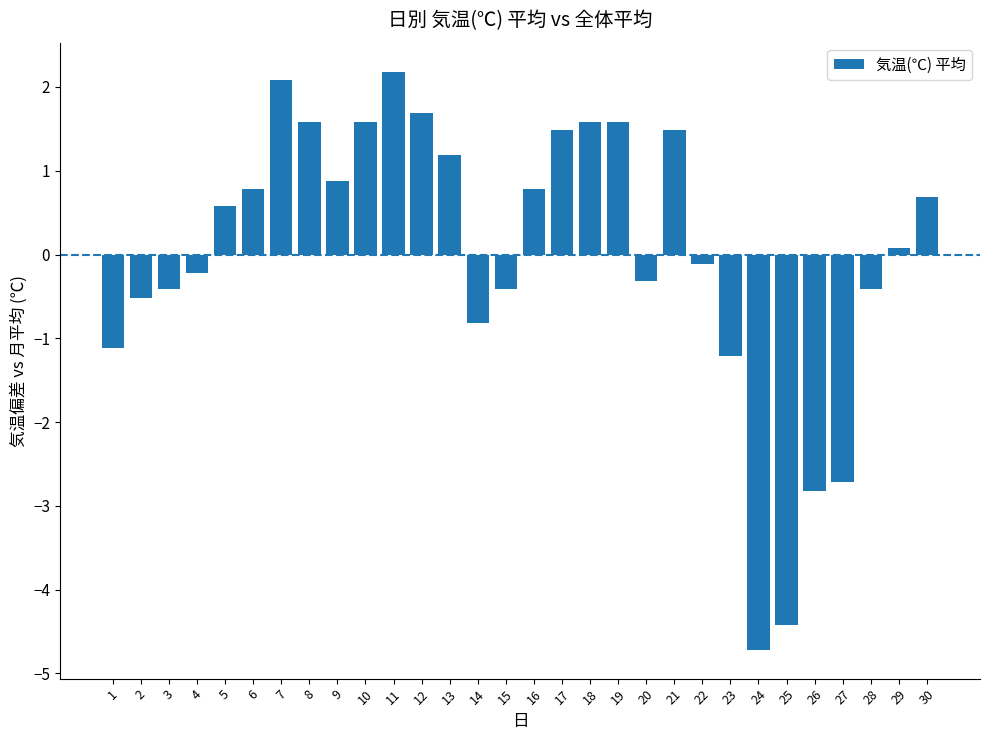

The chart shows a value of -4.4 at 25. True or false?

True